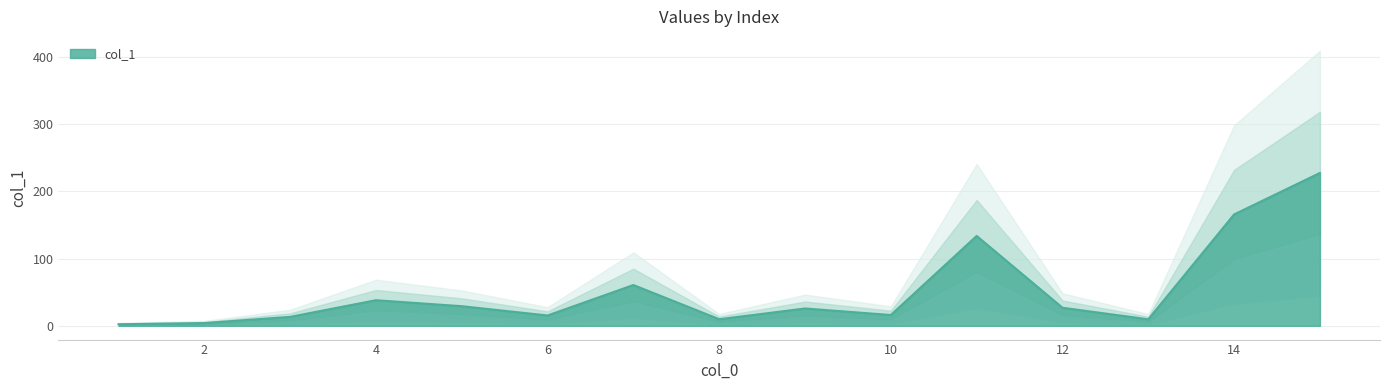

True or false: the data has more than 1 interior local peaks.

True